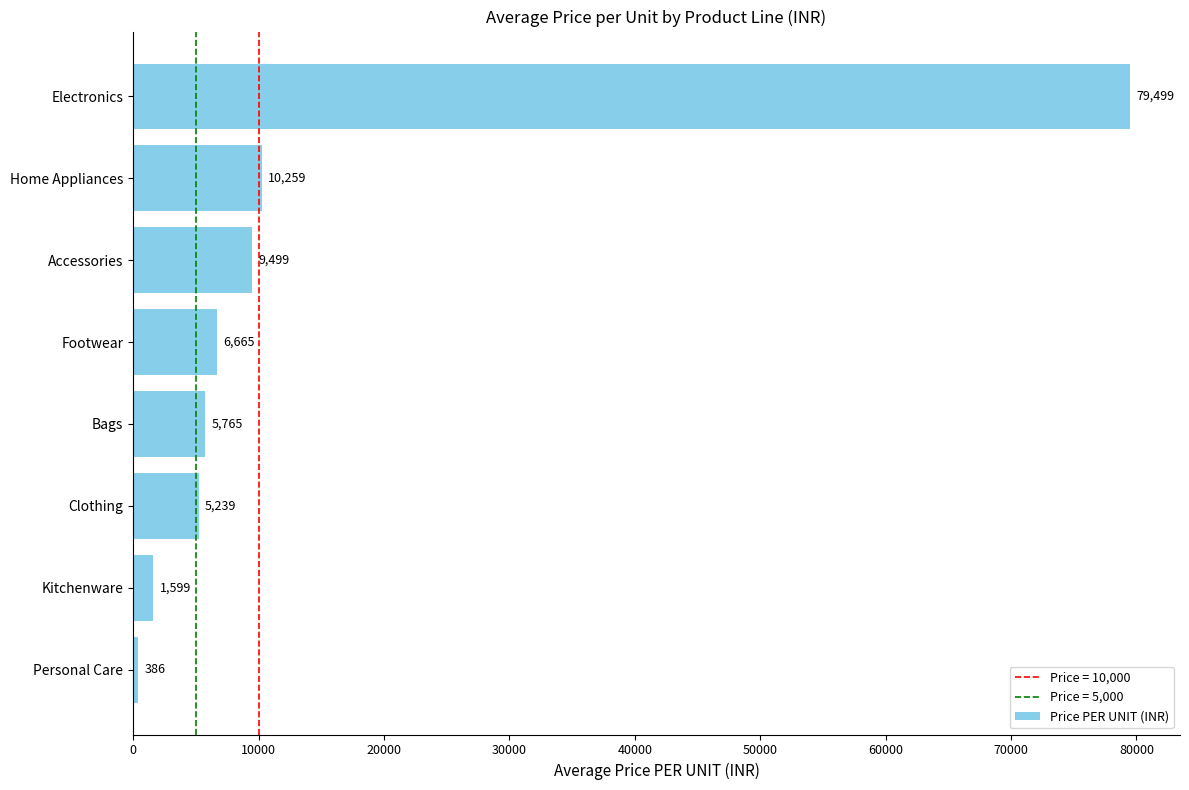

The chart shows a value of 49103.7 at Electronics. True or false?

False